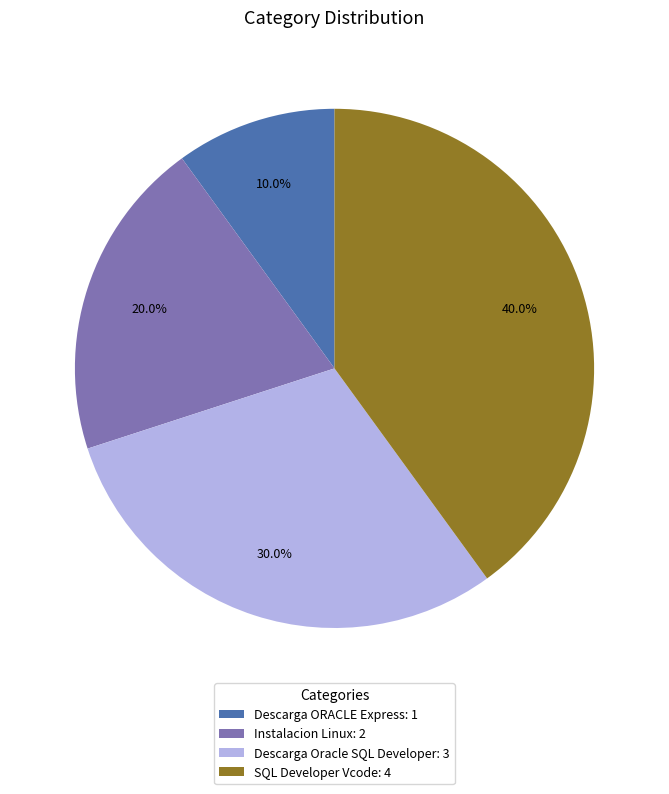

Does SQL Developer Vcode account for over 50% of the chart?

No